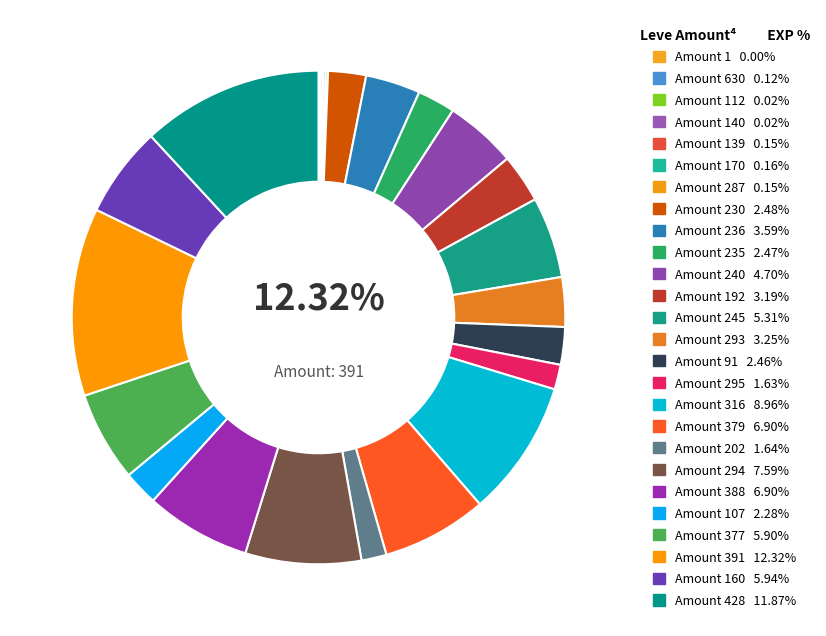

Which category has the biggest portion of the pie?

391